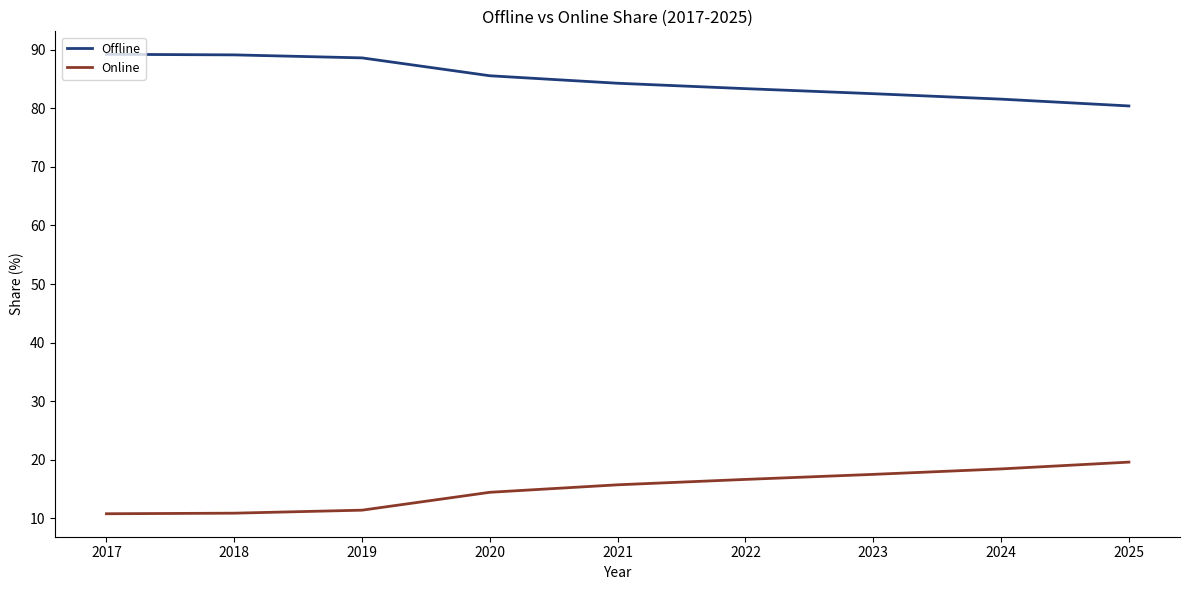

Rank the series at 2018 from highest to lowest value.

Offline, Online